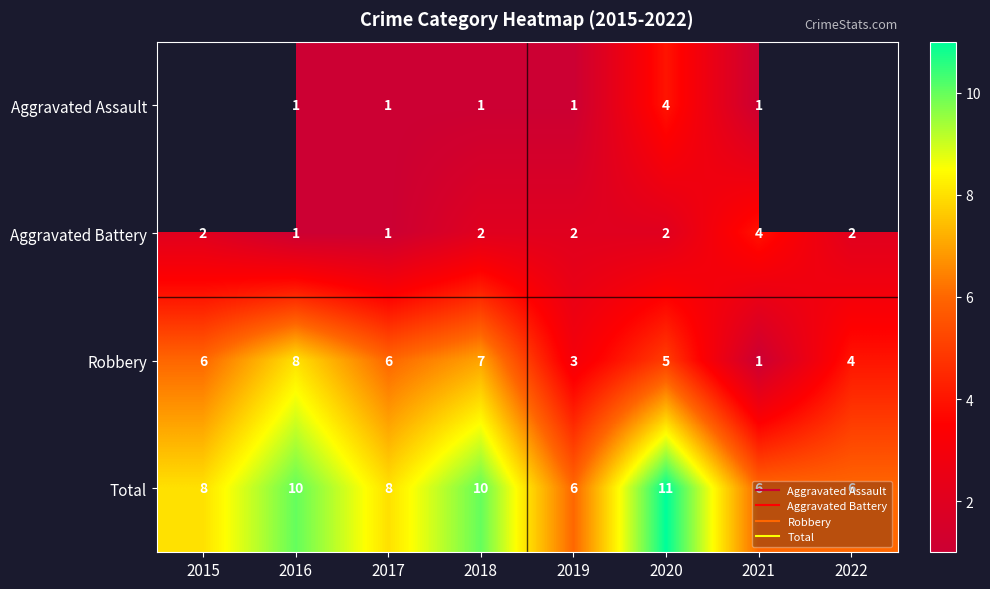

What is the smallest value displayed?

1.0